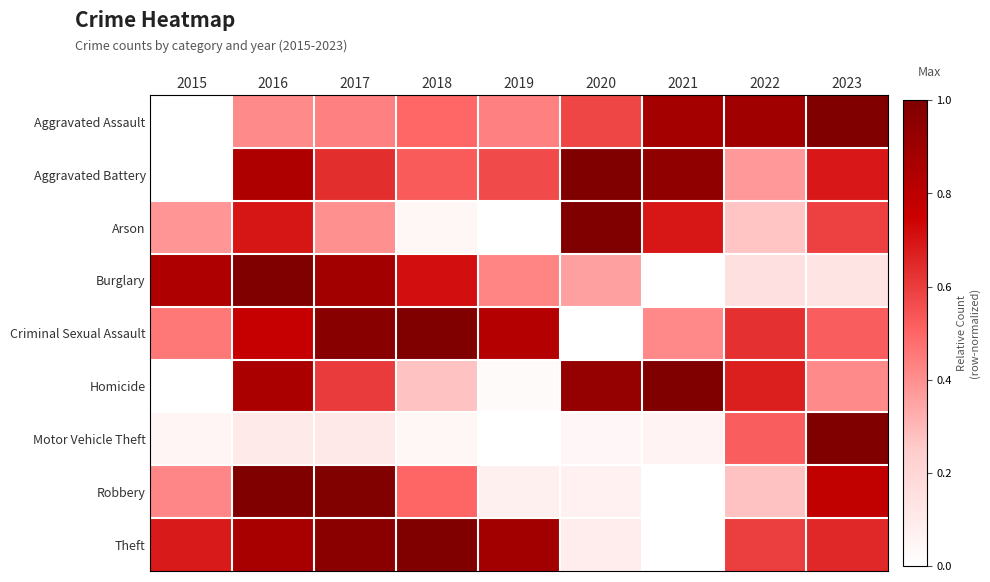

Rank the series by their maximum value, from lowest to highest.

Arson, Homicide, Criminal Sexual Assault, Aggravated Battery, Aggravated Assault, Robbery, Burglary, Motor Vehicle Theft, Theft